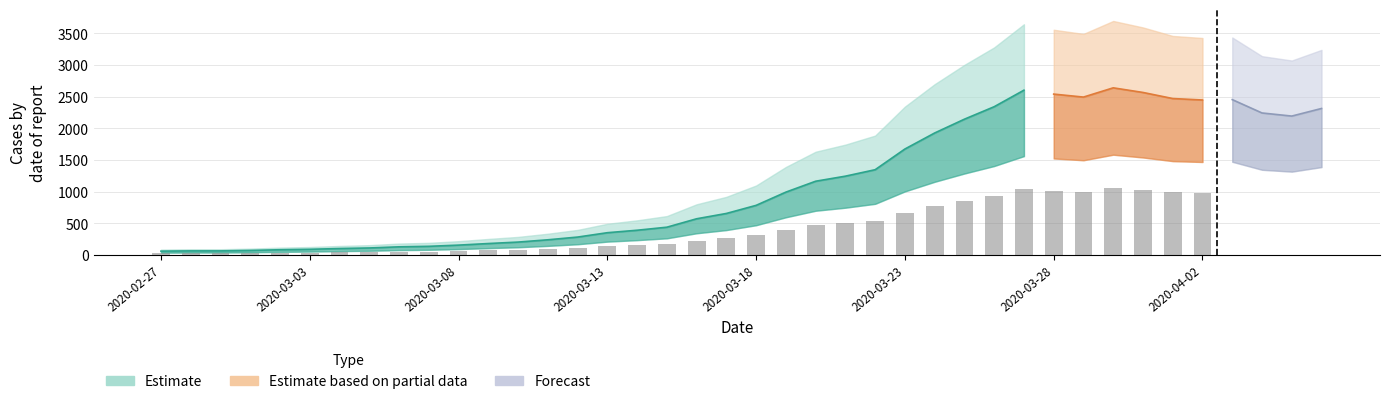

Is it true that the value at 2020-03-30 is 4304?

False